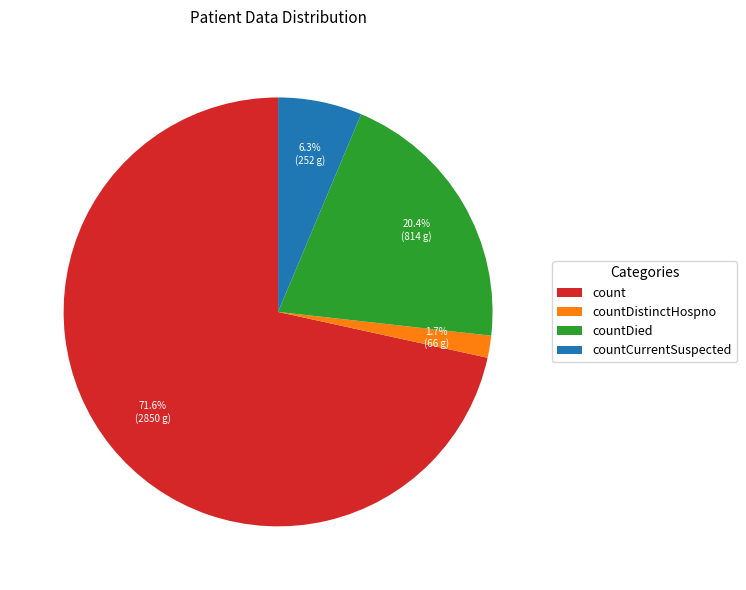

Which category has the biggest portion of the pie?

count